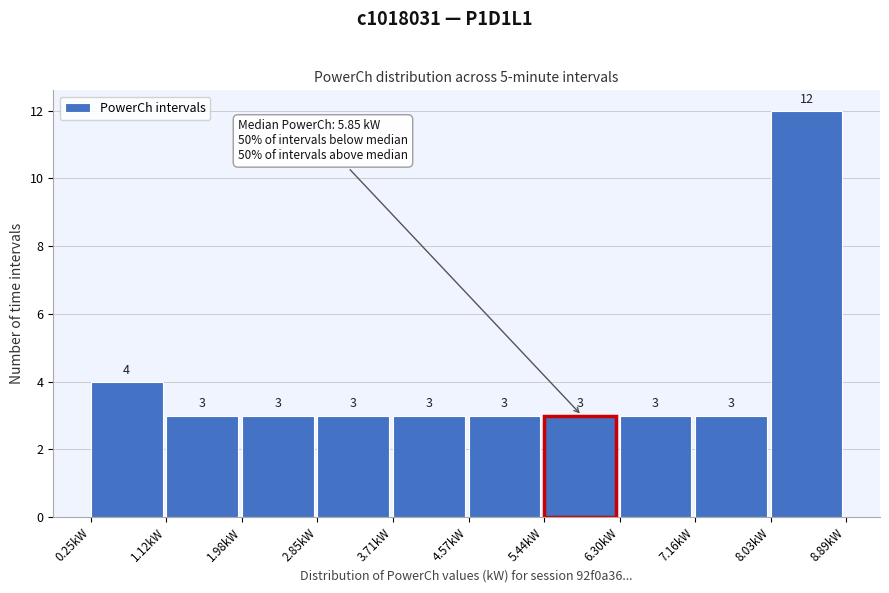

How tall is the bar that spans 8.0 to 8.9 on the x-axis? The bar edges are not printed on the chart, so give them approximately, as read against the axis.

12